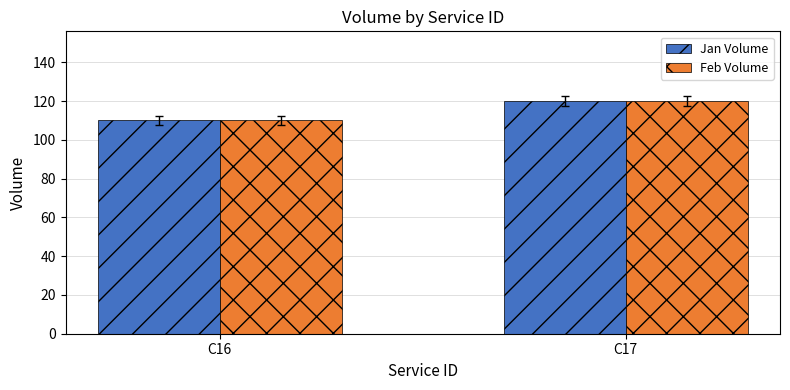

What are all the series names shown in the legend?

Jan Volume, Feb Volume